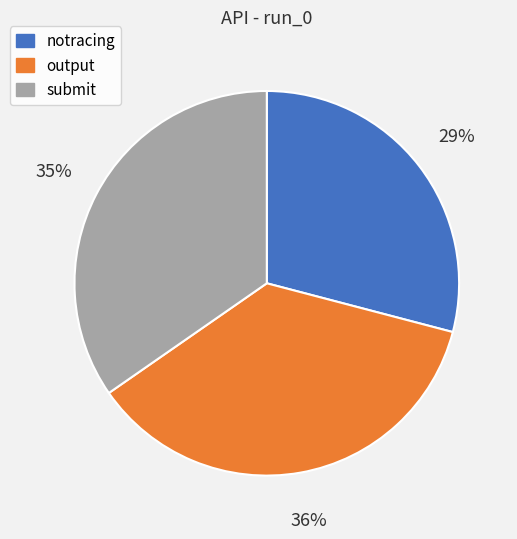

Rank the categories by value from highest to lowest.

output, submit, notracing